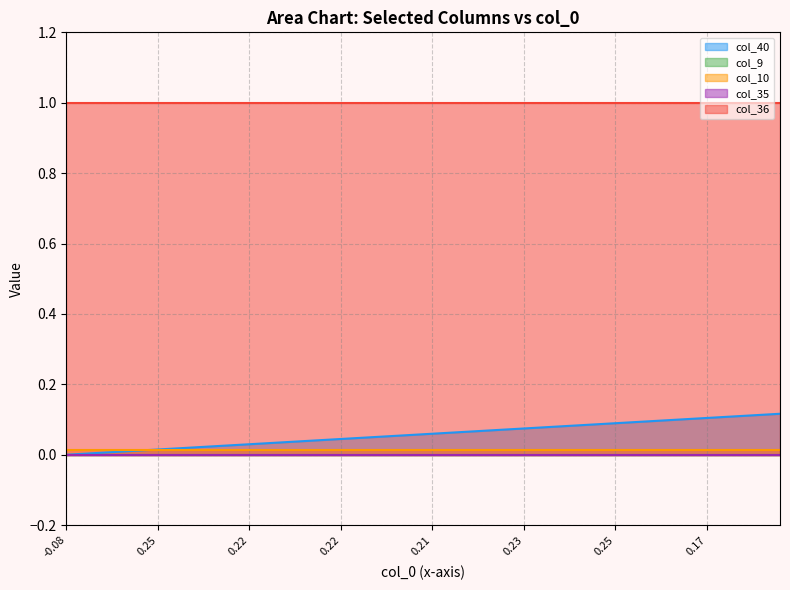

Which series has the largest range (max minus min)?

col_40